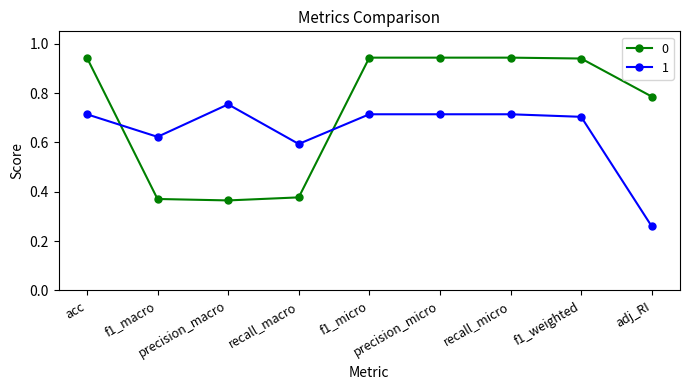

What is the sum of all 0 values?

6.6